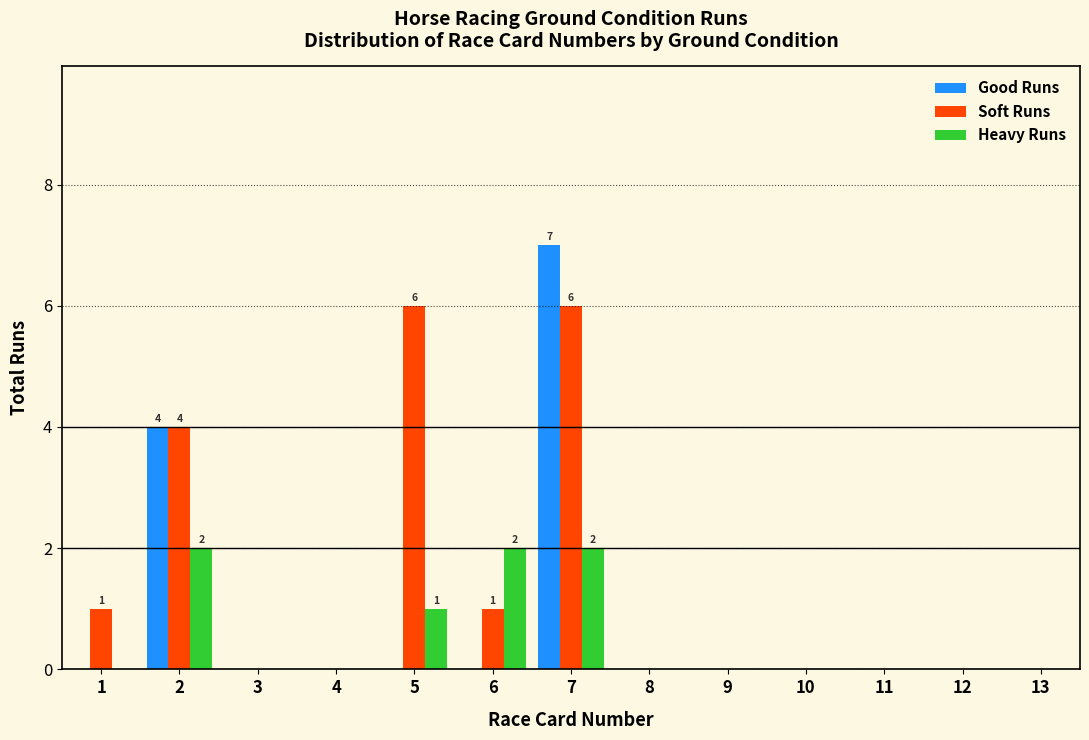

Between 4 and 5, which series saw the biggest shift?

Soft Runs